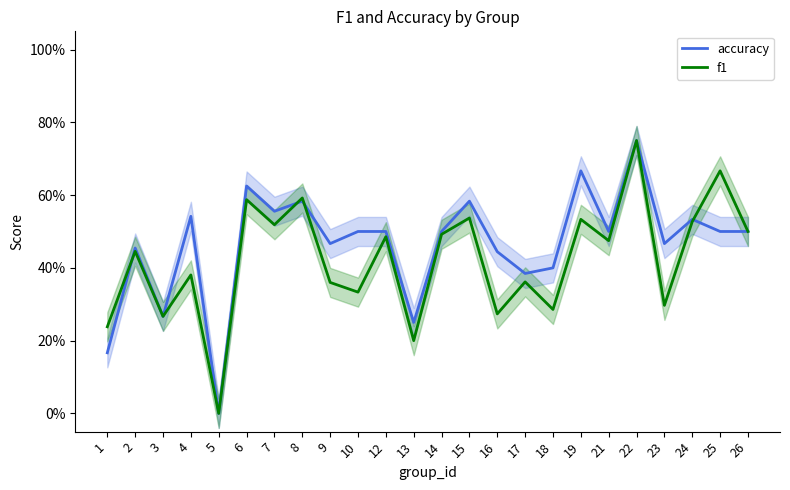

What is the highest value of the f1 series?

0.8